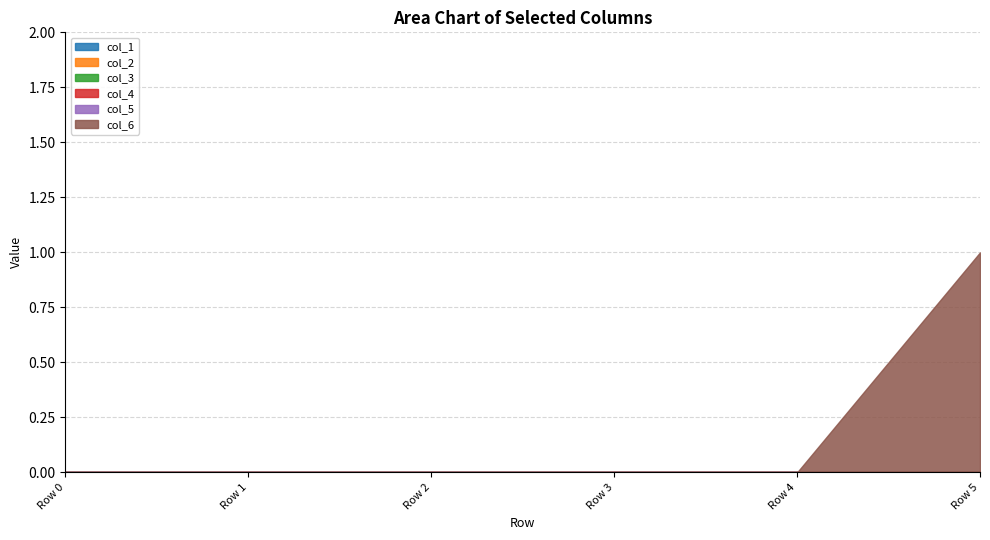

Rank the series by their maximum value, from highest to lowest.

col_6, col_1, col_2, col_3, col_4, col_5